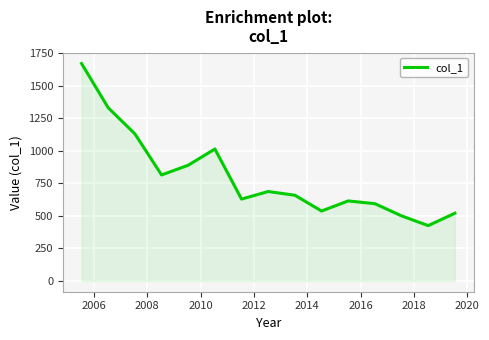

How many distinct data groups are displayed?

1